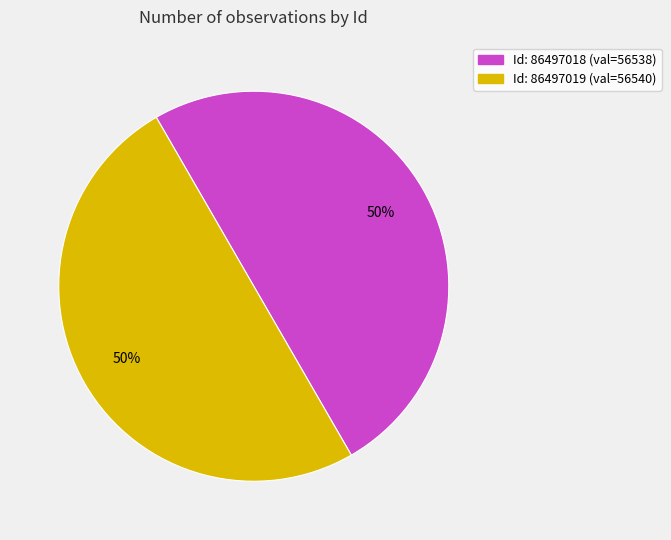

To the nearest percent, what is the average slice percentage?

50%